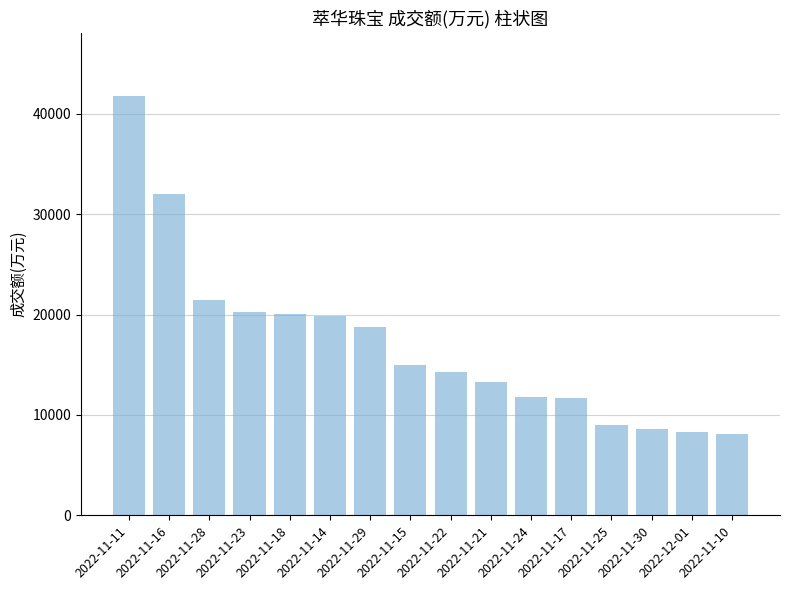

Approximately how many times larger is the value at 2022-11-28 compared to 2022-11-14?

1.1